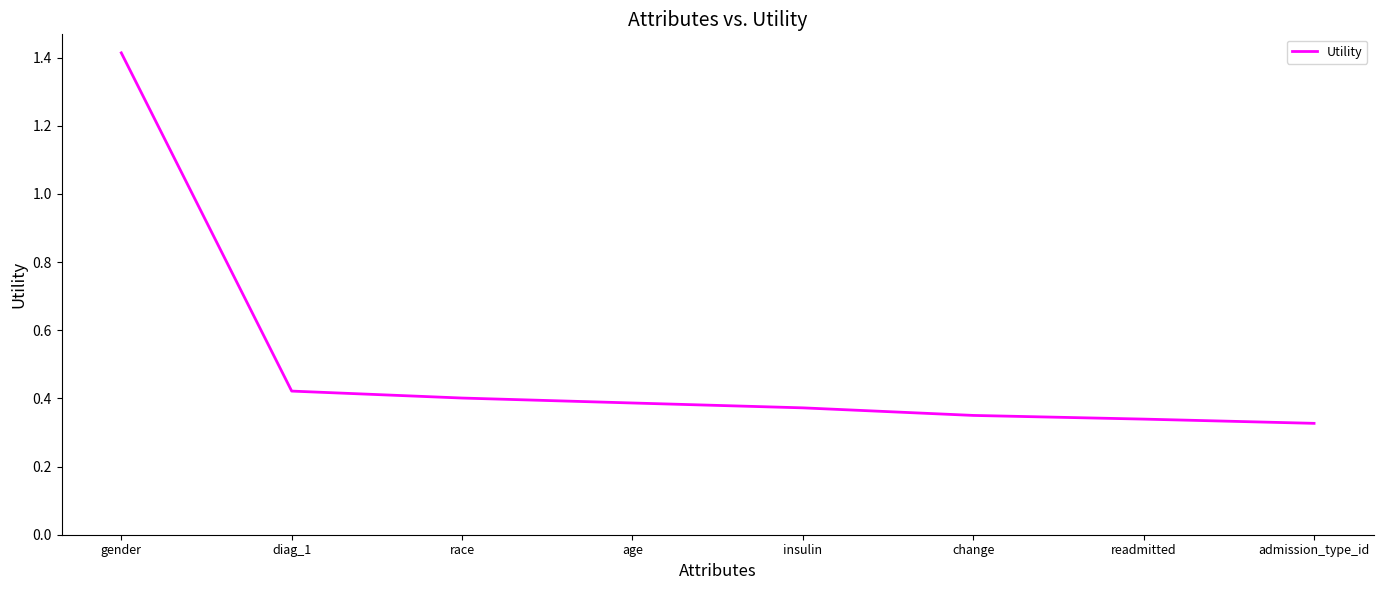

What is the change in value from diag_1 to change?

-0.1